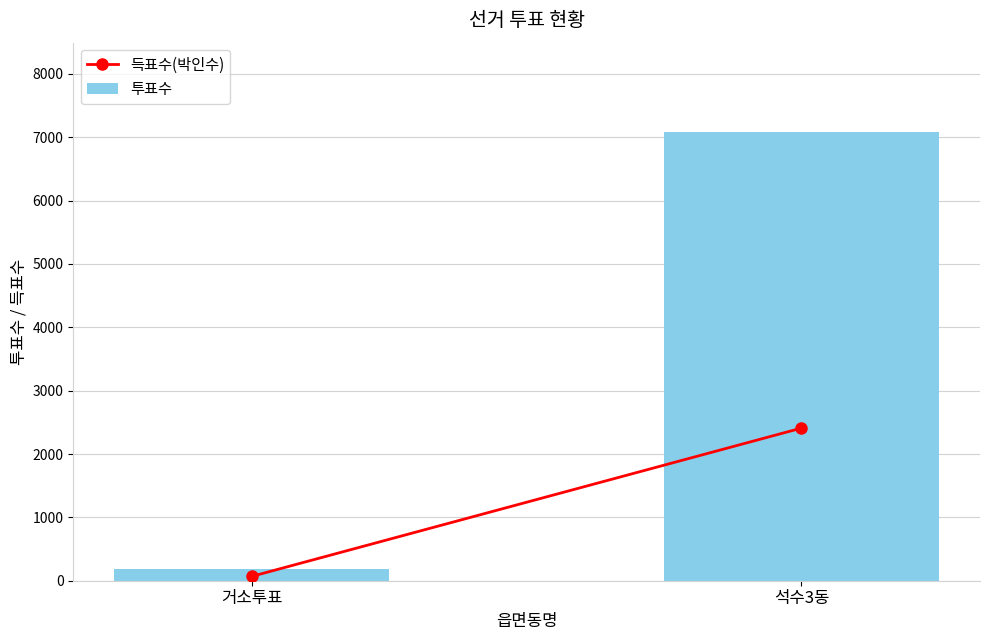

Reading left to right, transcribe all the data shown in this chart.

거소투표=192	석수3동=7078